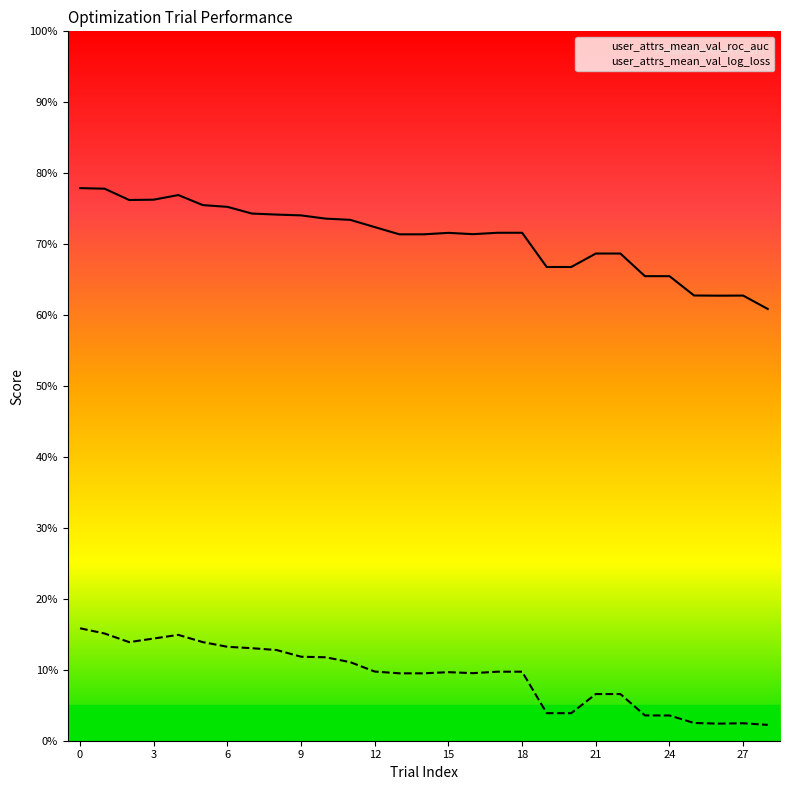

Reading right to left, extract all data points from this chart.

user_attrs_mean_val_roc_auc: 0.6	0.6	0.6	0.6	0.7	0.7	0.7	0.7	0.7	0.7	0.7	0.7	0.7	0.7	0.7	0.7	0.7	0.7	0.7	0.7	0.7	0.7	0.8	0.8	0.8	0.8	0.8	0.8	0.8
user_attrs_mean_val_log_loss: 0.0	0.0	0.0	0.0	0.0	0.0	0.1	0.1	0.0	0.0	0.1	0.1	0.1	0.1	0.1	0.1	0.1	0.1	0.1	0.1	0.1	0.1	0.1	0.1	0.1	0.1	0.1	0.2	0.2